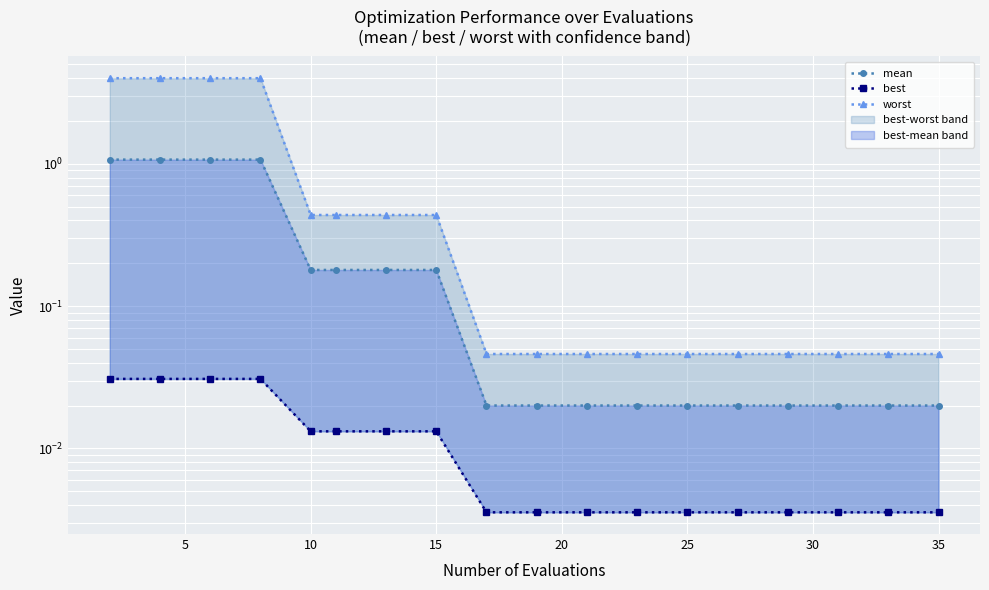

Reading right to left, transcribe all the data shown in this chart.

mean: 0.0	0.0	0.0	0.0	0.0	0.0	0.0	0.0	0.0	0.0	0.2	0.2	0.2	0.2	1.1	1.1	1.1	1.1
best: 0.0	0.0	0.0	0.0	0.0	0.0	0.0	0.0	0.0	0.0	0.0	0.0	0.0	0.0	0.0	0.0	0.0	0.0
worst: 0.0	0.0	0.0	0.0	0.0	0.0	0.0	0.0	0.0	0.0	0.4	0.4	0.4	0.4	4.0	4.0	4.0	4.0